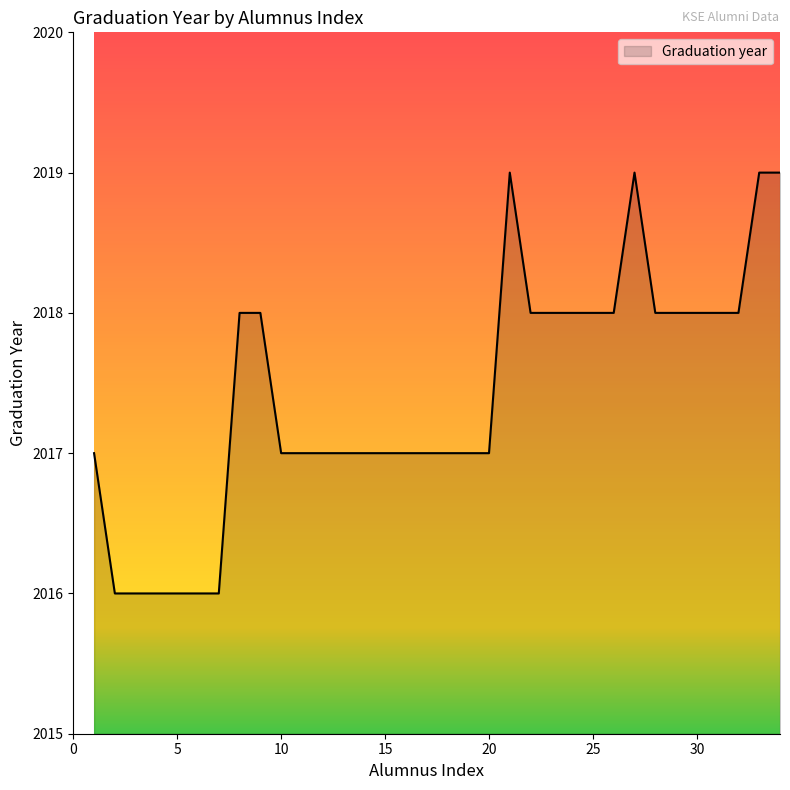

What is the maximum value shown in the chart?

2019